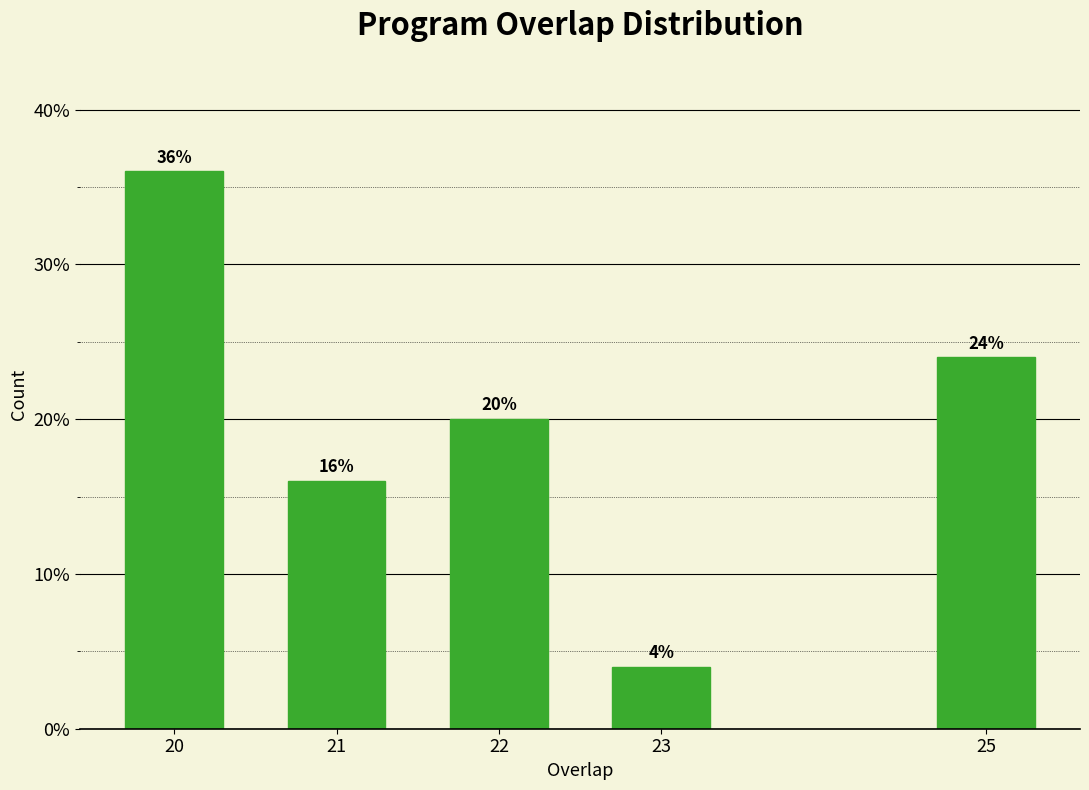

Reading left to right, list all the values displayed in this chart.

20=36	21=16	22=20	23=4	25=24